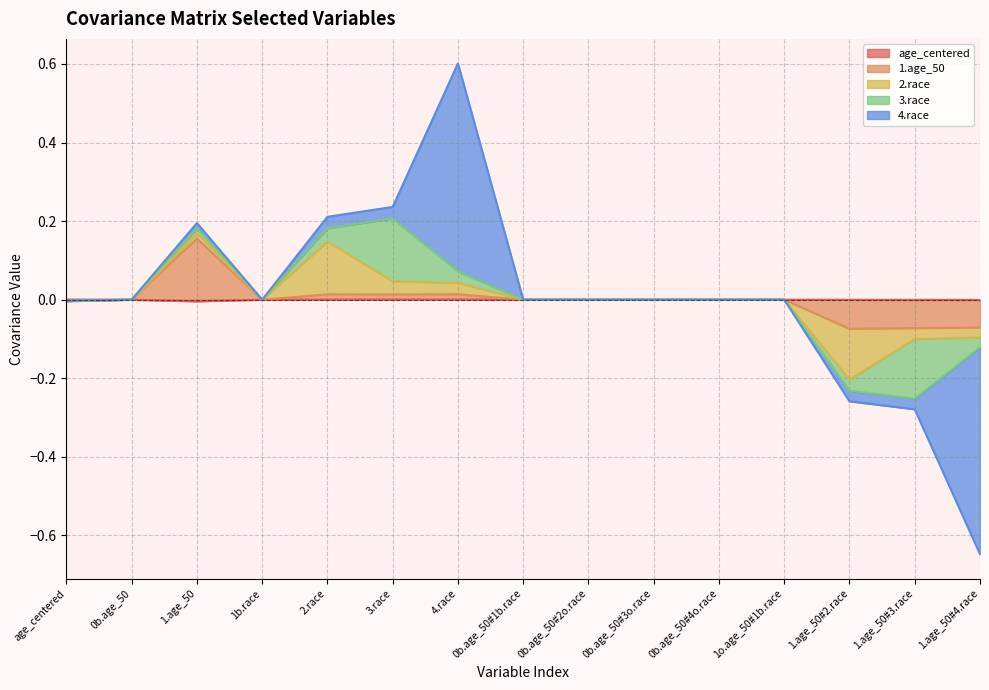

How many data points in 3.race are above 0?

5